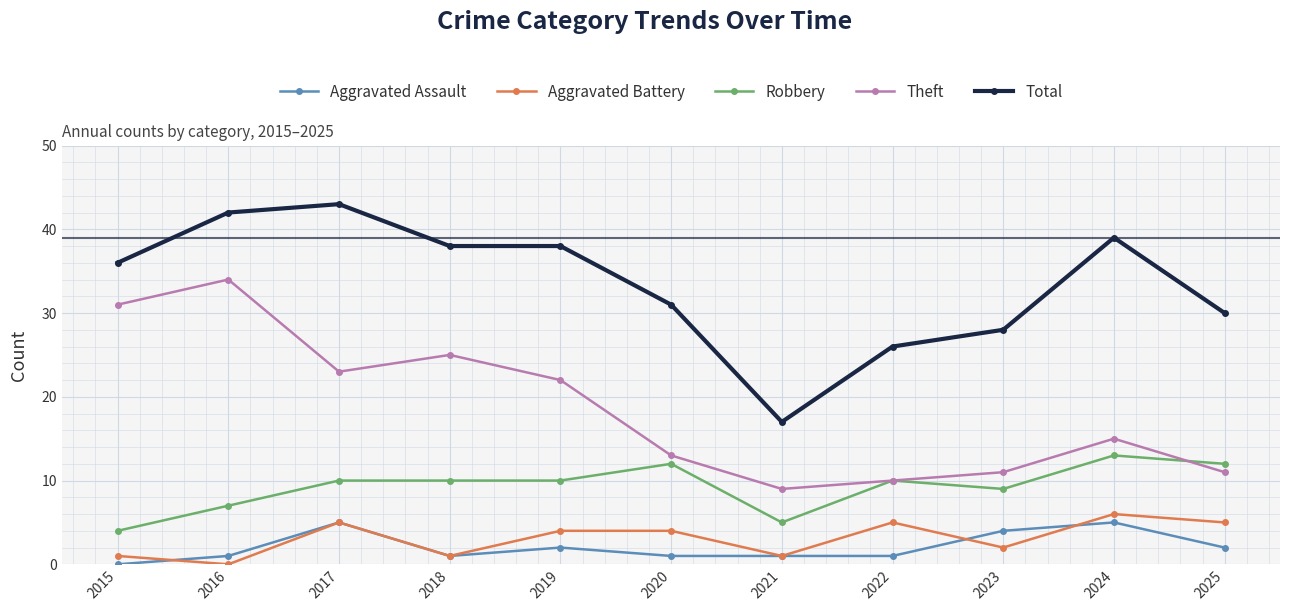

How many interior local peaks does the Theft series have?

3